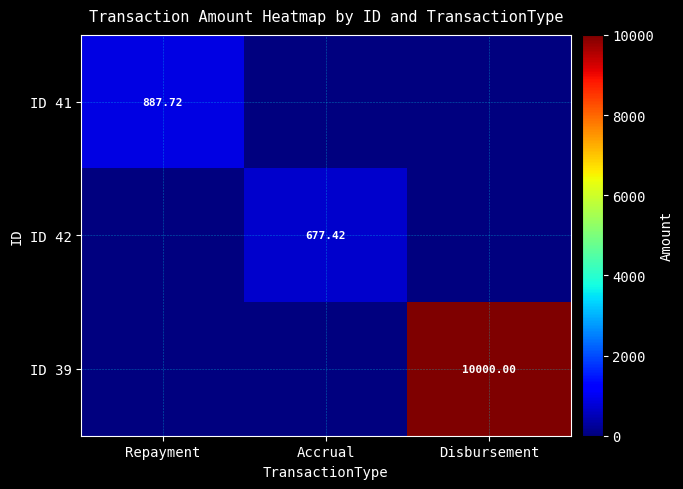

Count the number of data series in this chart.

3